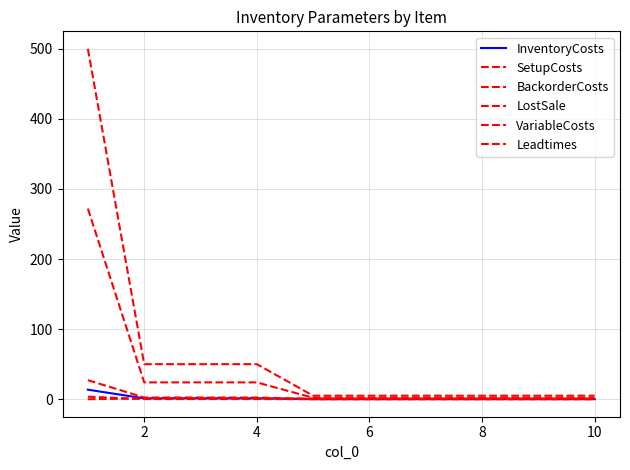

At how many categories does at least one series exceed 387?

1